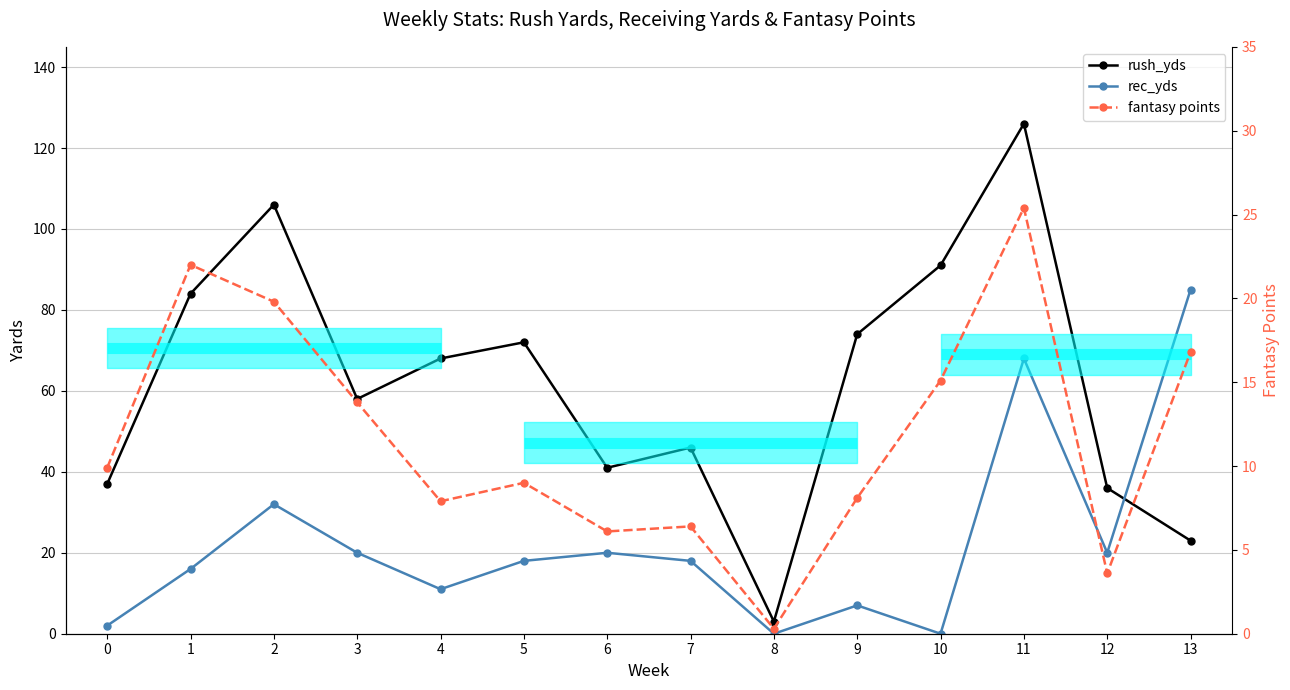

Is this an area chart (filled region under the line)?

No